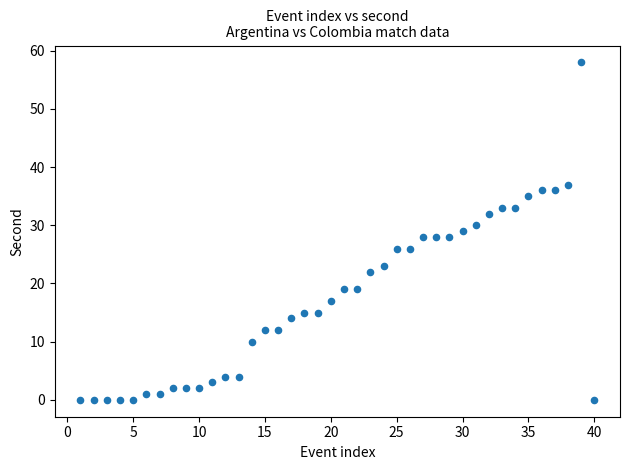

What is the range of X values (max minus min)?

39